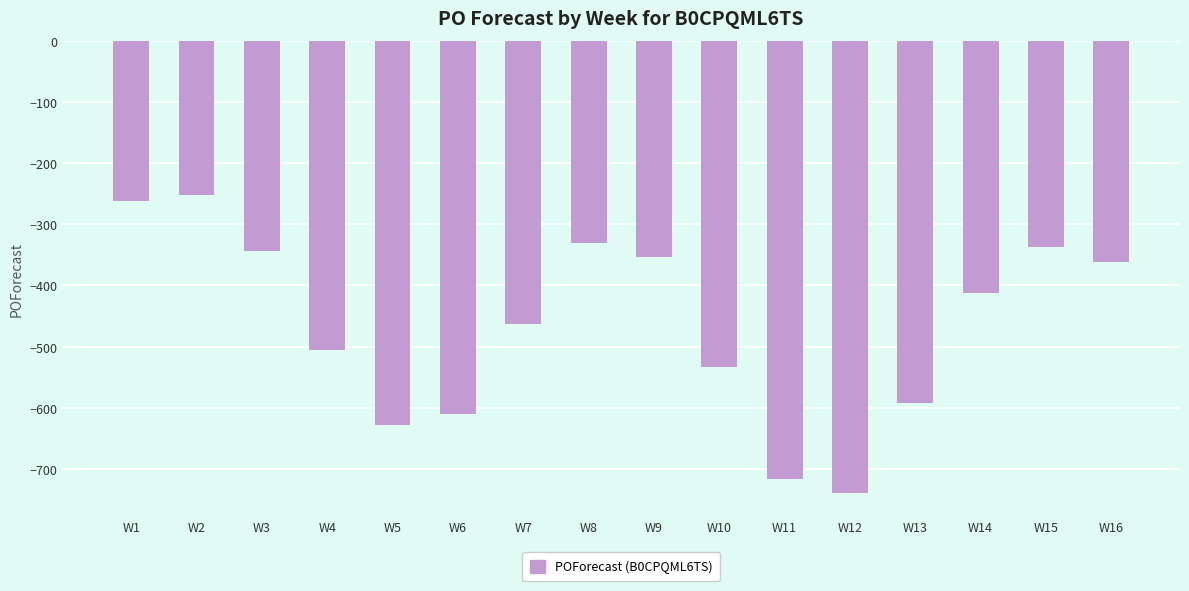

Does the chart contain stacked bars?

No